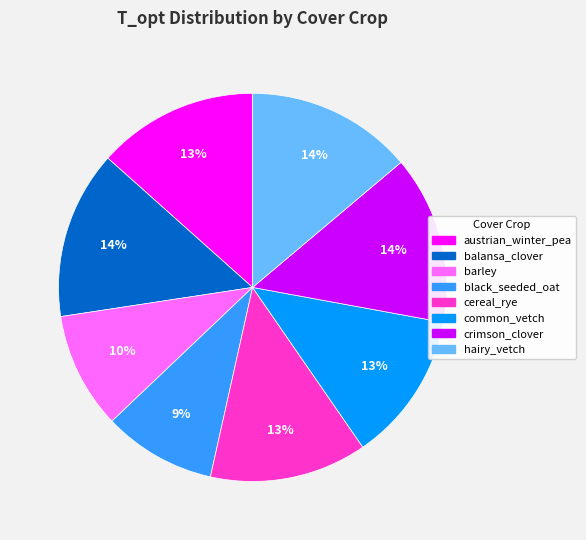

How many slices are in this pie chart?

8